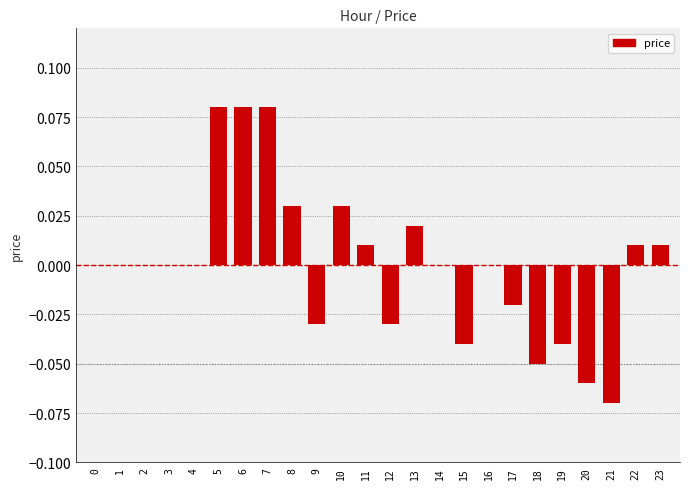

The value at 13 is 0.0. True or false?

True